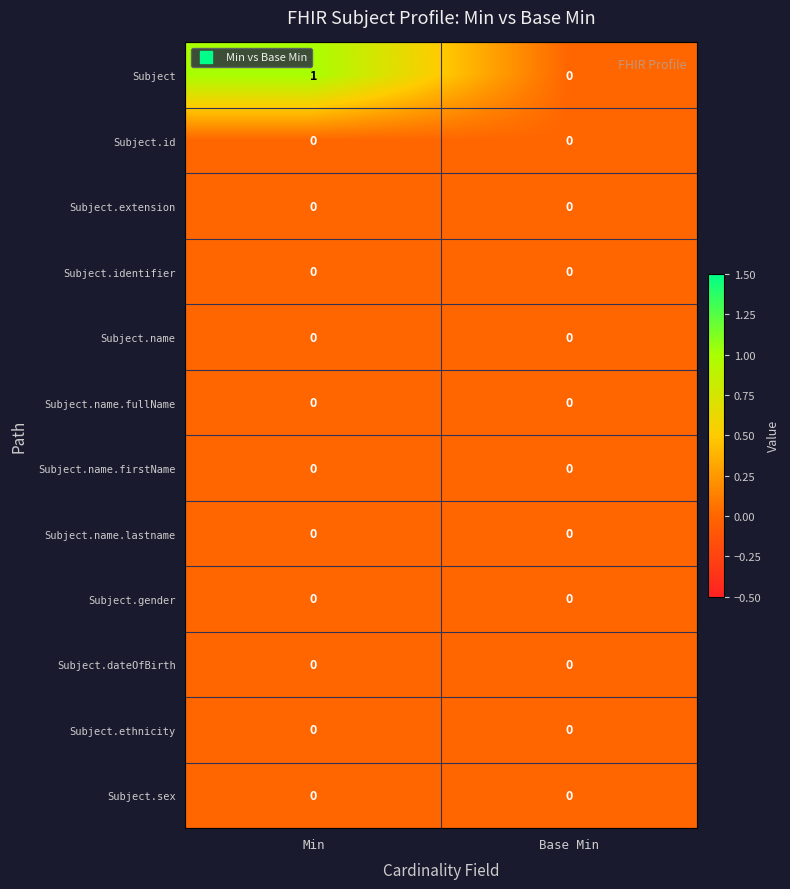

Which category has the highest value across all series?

Min